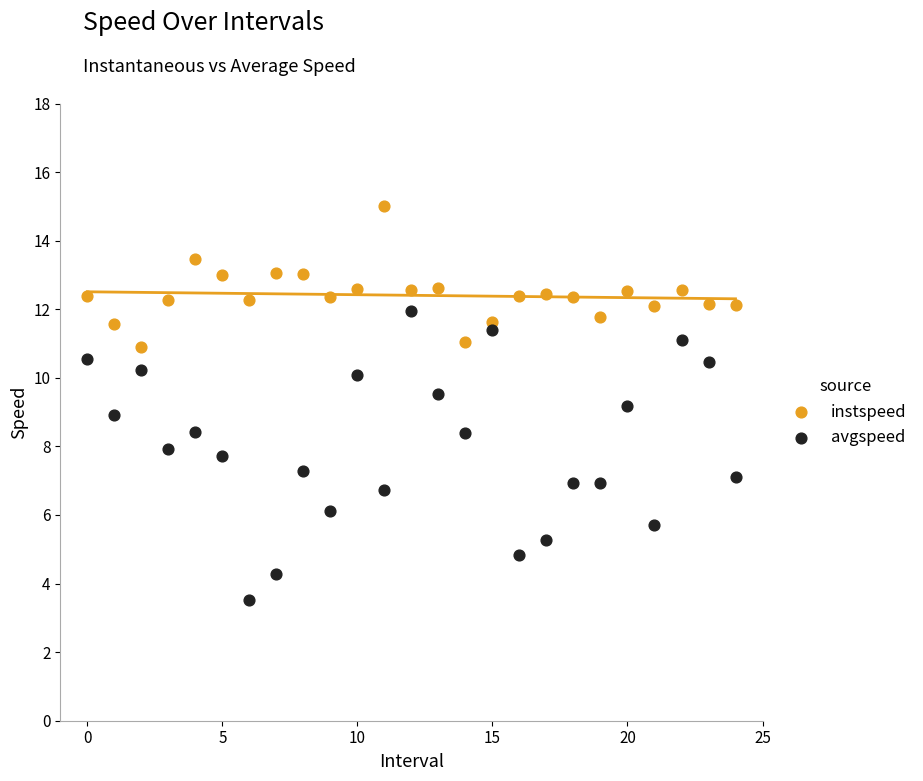

Across all data points, what is the range of Y values (max minus min)?

11.5